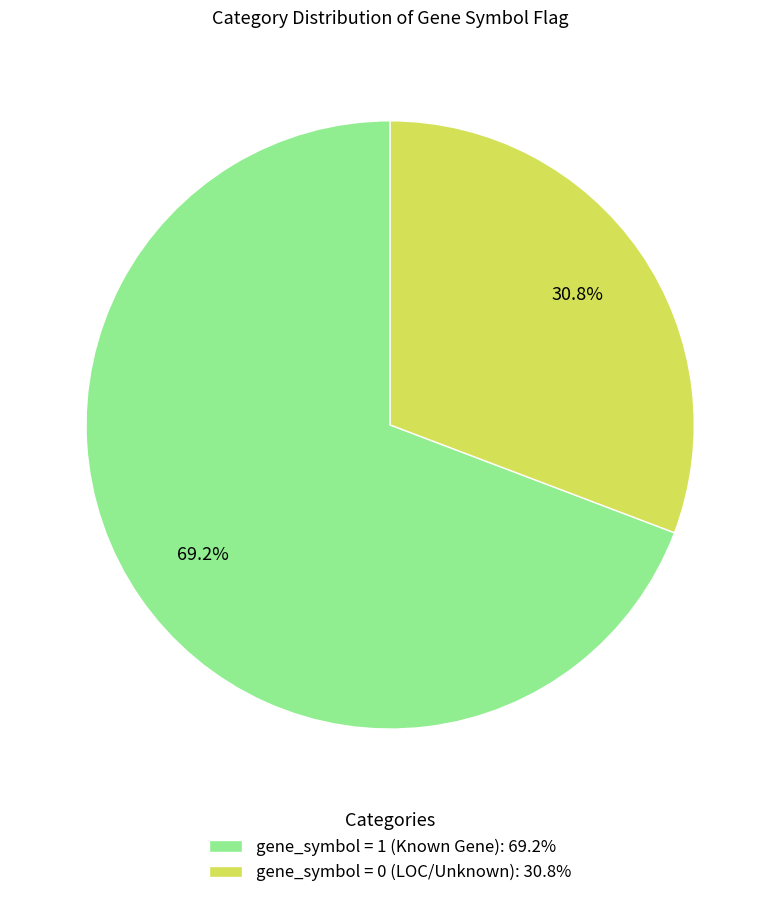

Is there any slice that represents more than half of the pie?

Yes